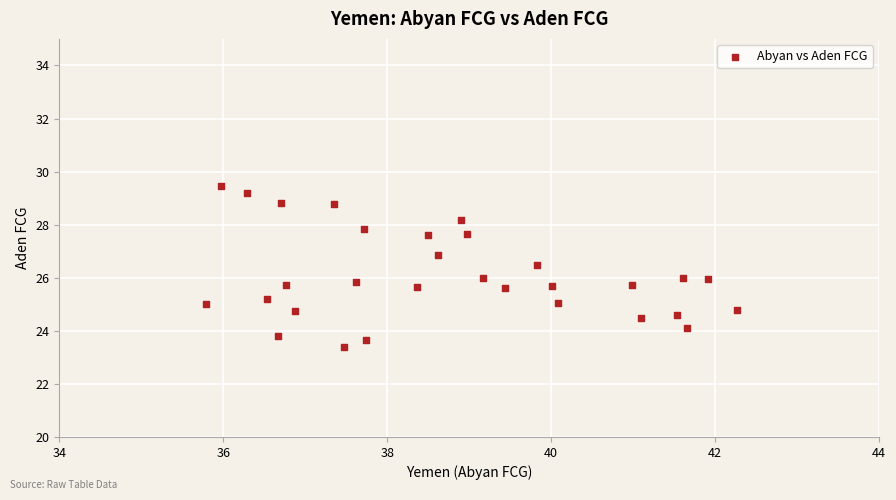

What is the range of Y values (max minus min)?

6.1